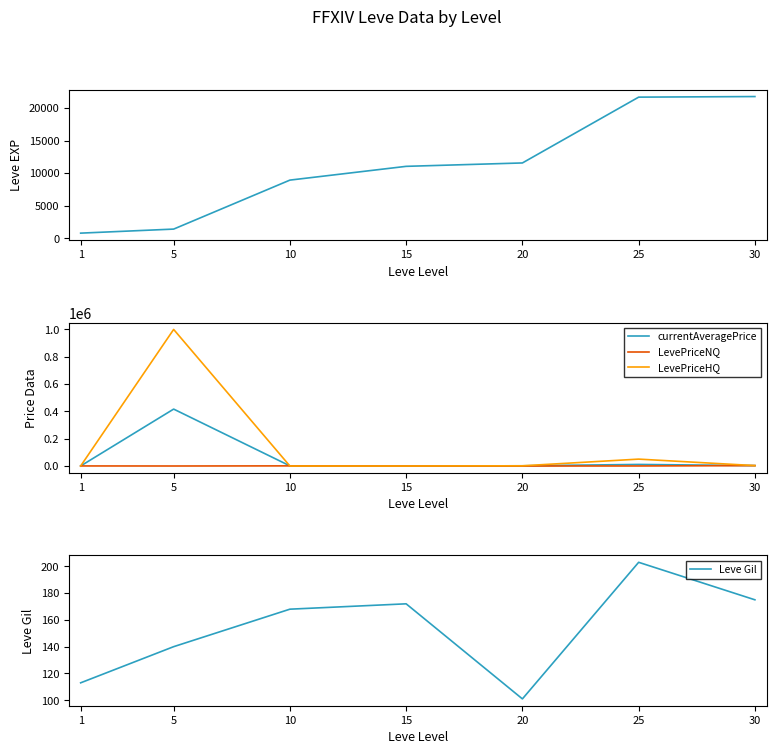

Which series changed the most between 10 and 20?

Leve EXP